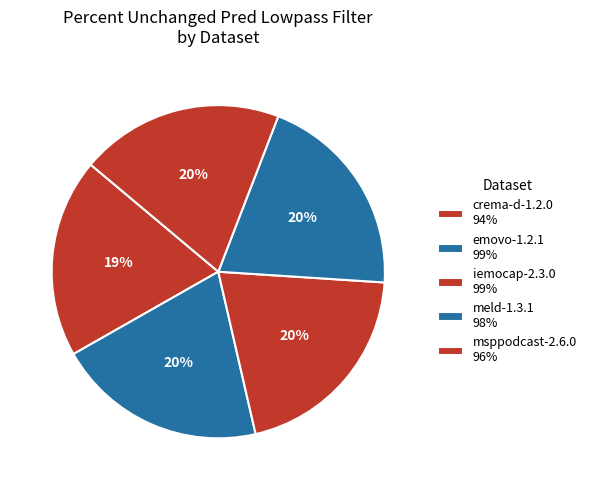

Does iemocap-2.3.0 represent more than half of the total?

No